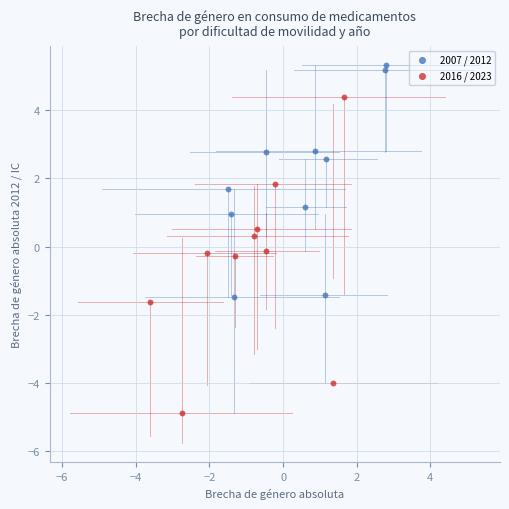

Which series contains the lowest Y value?

2016 / 2023